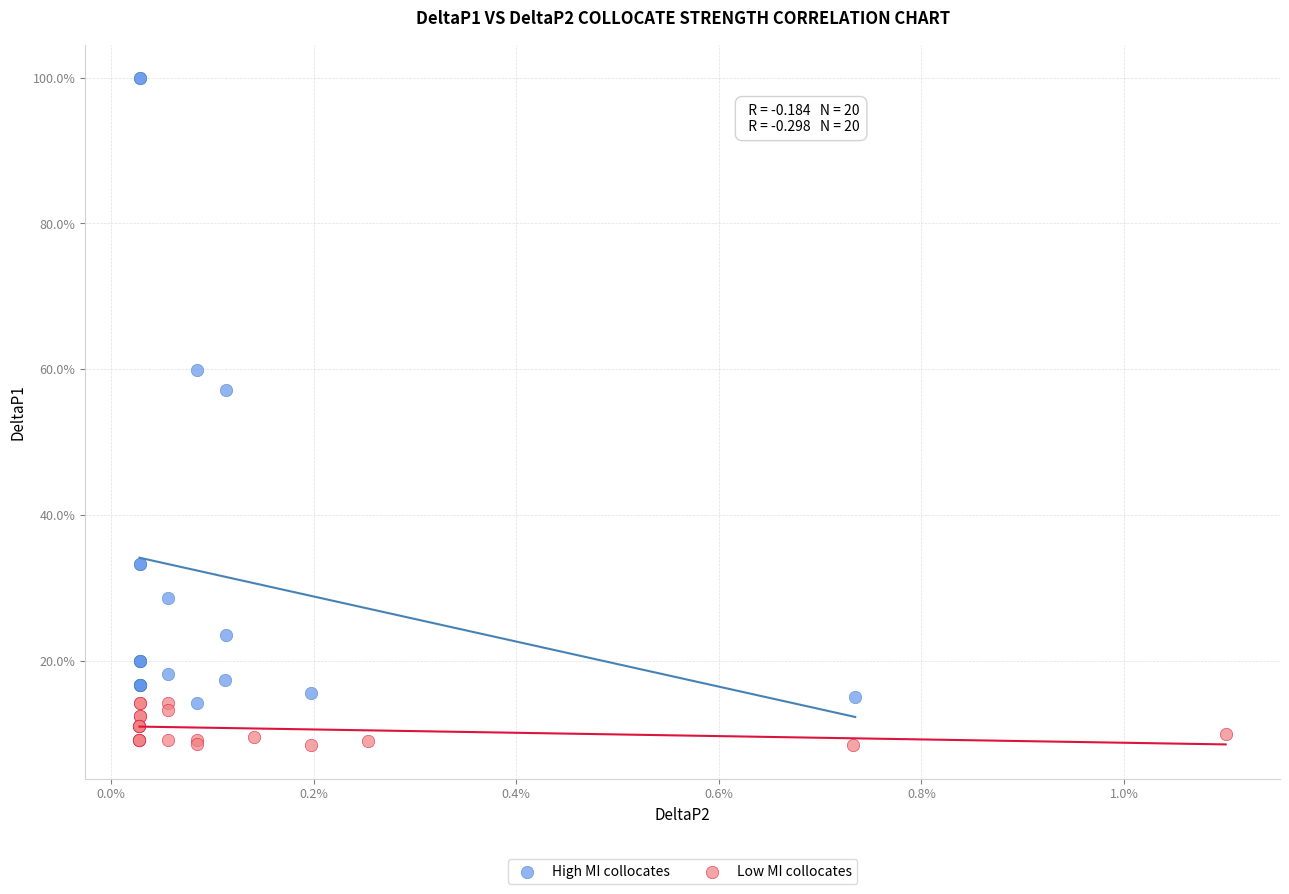

What are all the series names shown in the legend?

High MI collocates, Low MI collocates